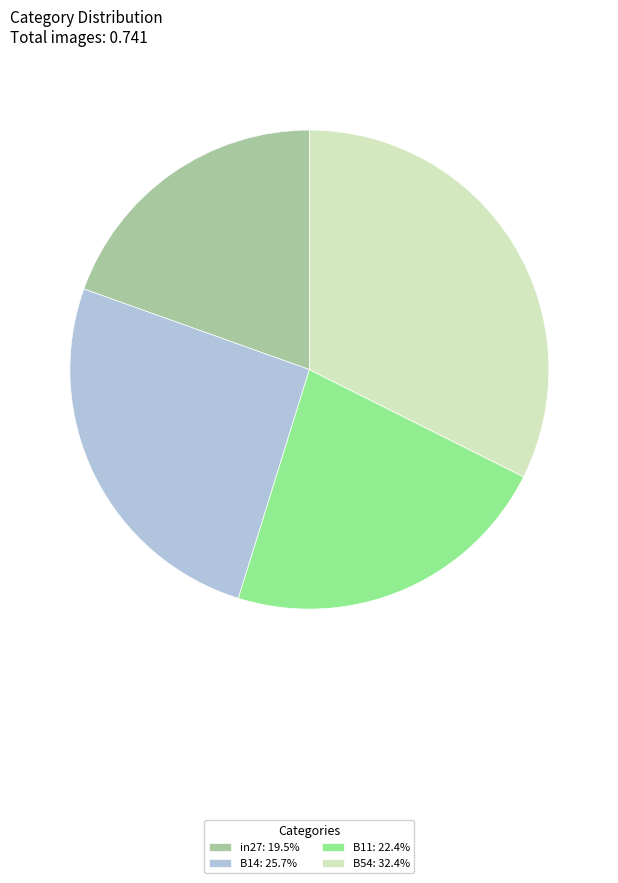

Is B14: 25.7% the majority of the pie?

No